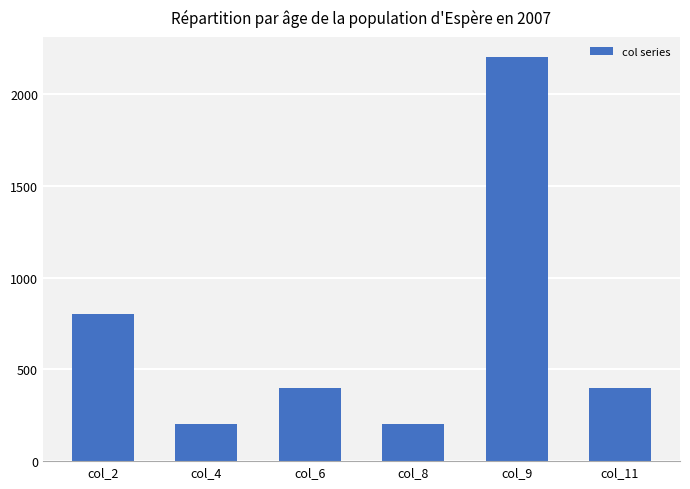

What is the approximate value at col_6?

400.0